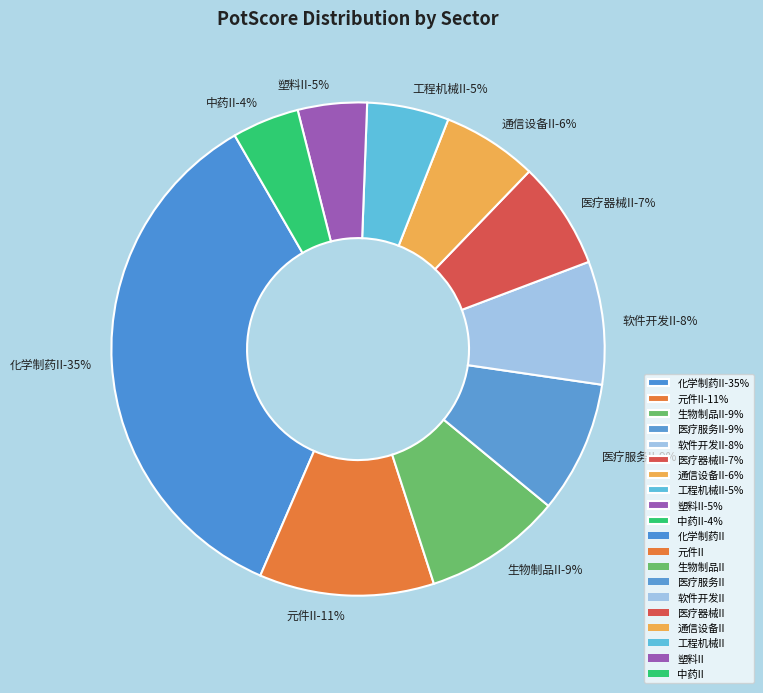

Count the number of slices in the pie.

10